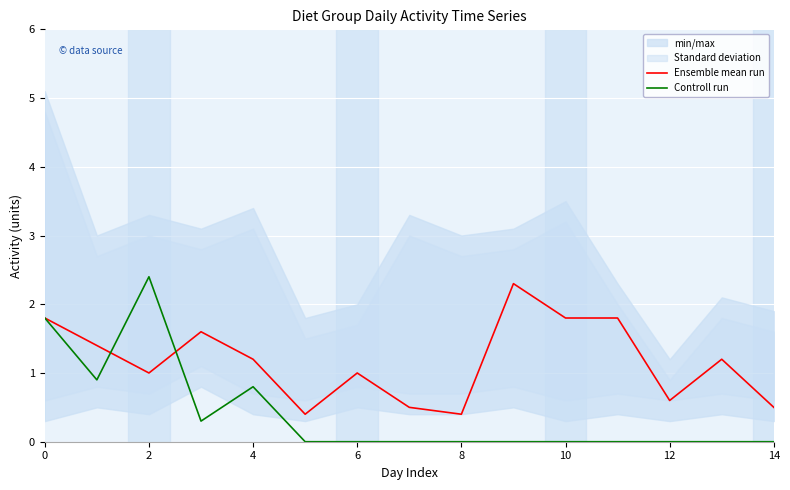

What is the greatest value displayed?

2.4